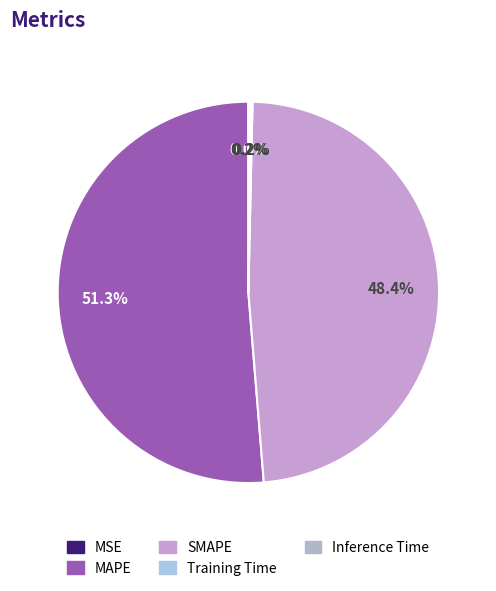

True or false: MAPE accounts for 43% of the total.

False